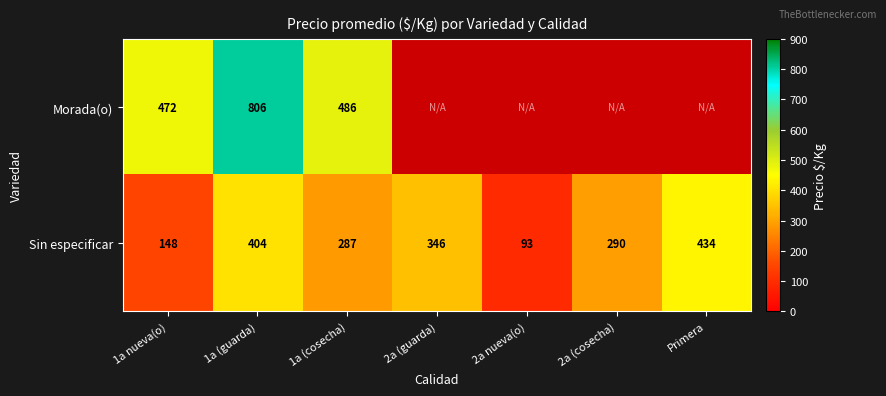

What is the maximum value shown in the chart?

806.0